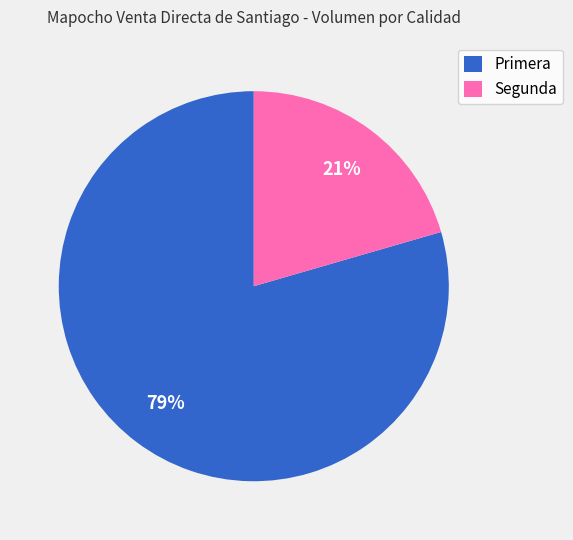

Count the number of slices in the pie.

2